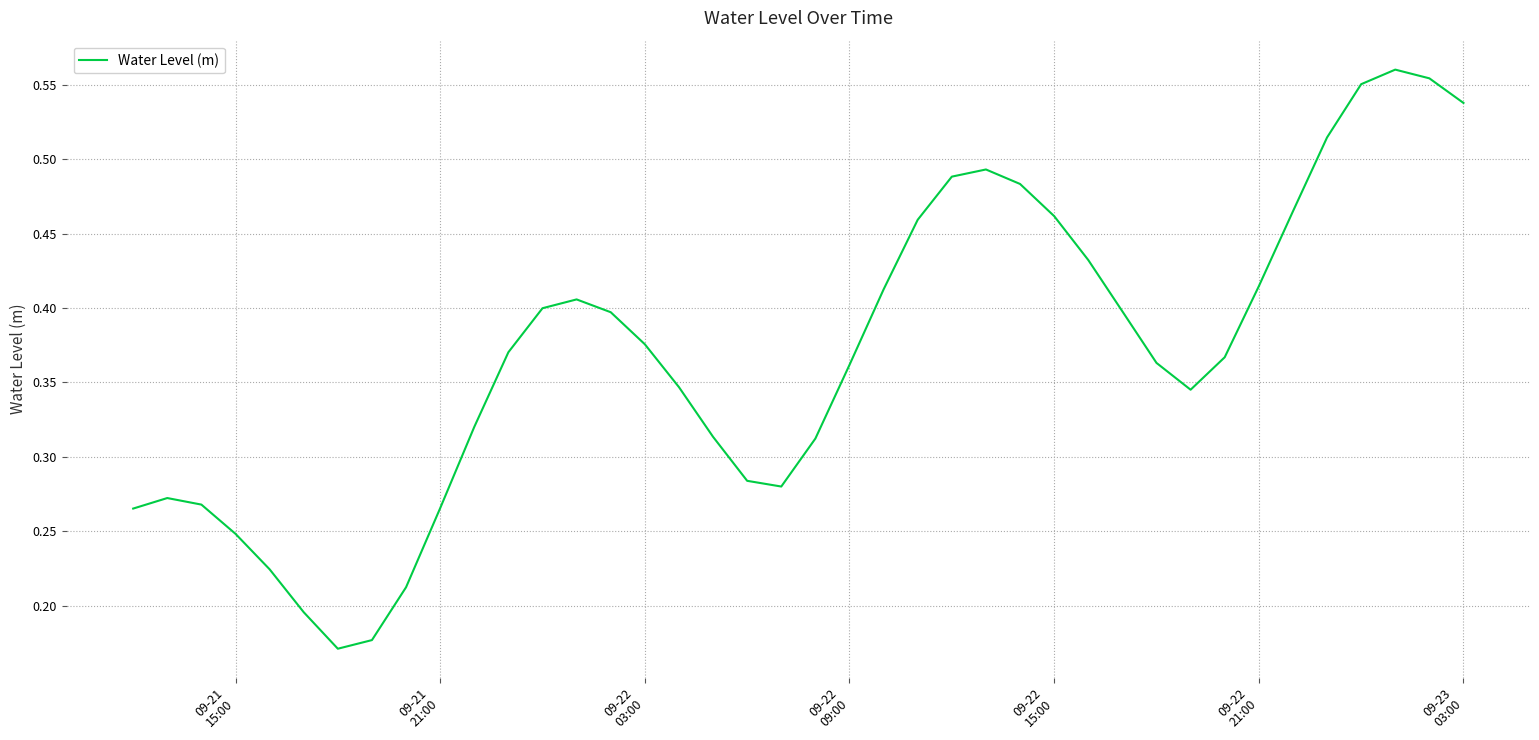

What is the maximum value shown in the chart?

0.6